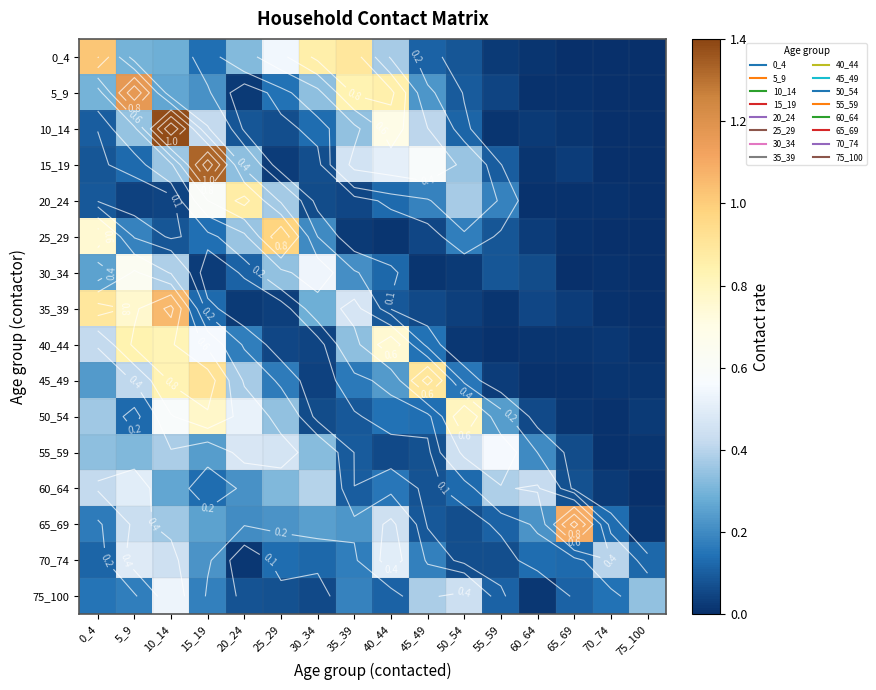

Which series has the widest spread of values?

10_14